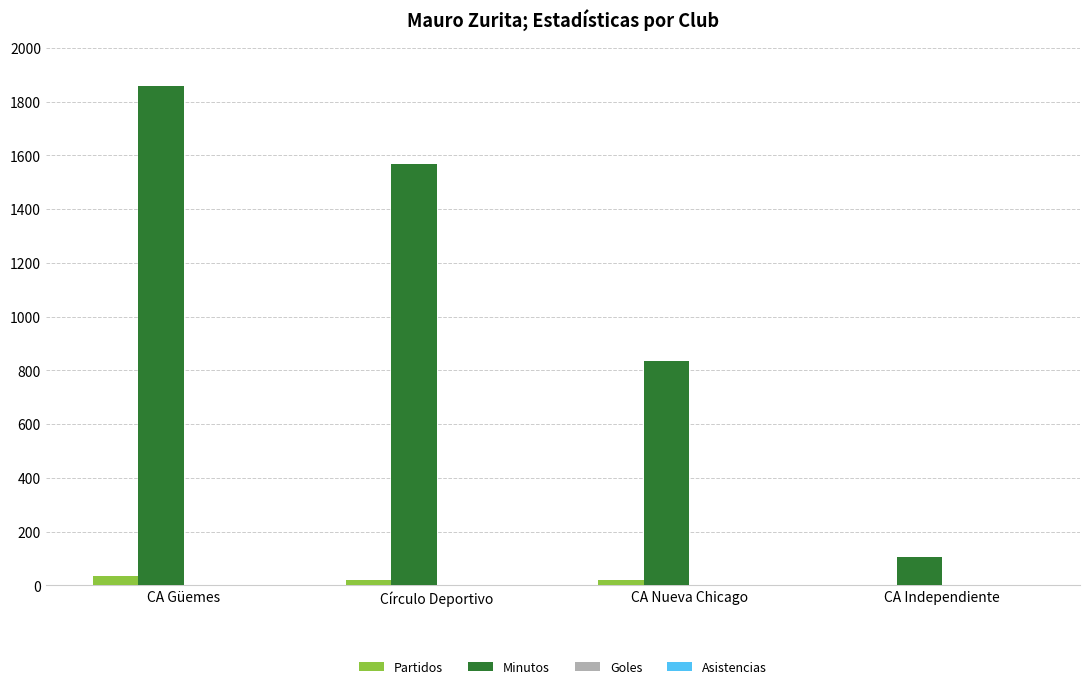

The value of Minutos at CA Independiente is 188. True or false?

False